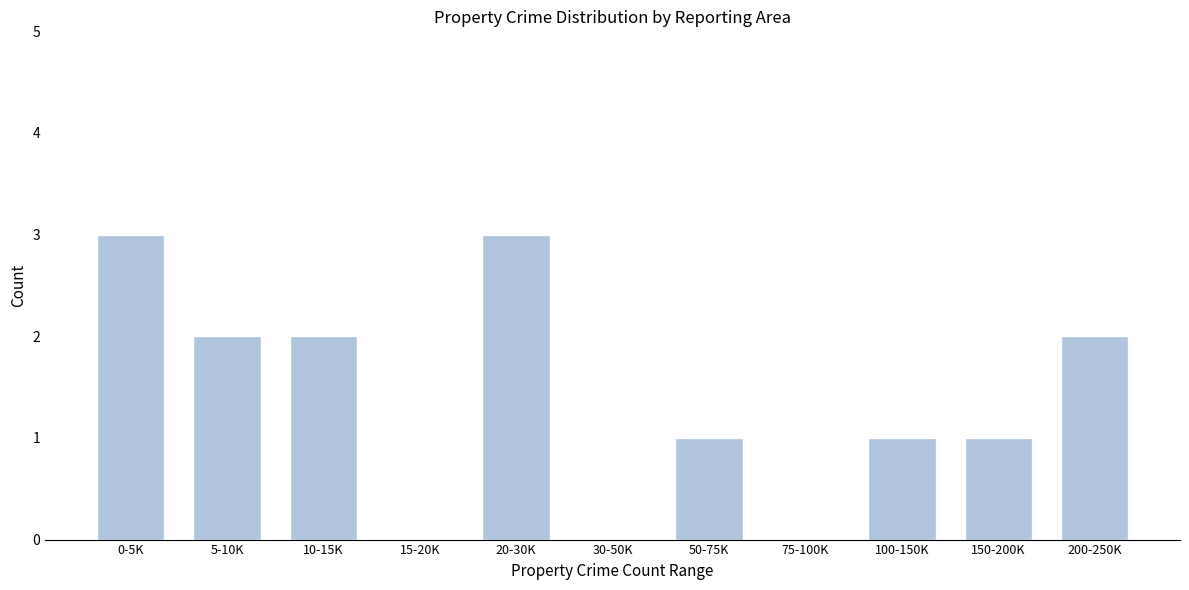

Reading left to right, list all the values displayed in this chart.

0-5K=3	5-10K=2	10-15K=2	15-20K=0	20-30K=3	30-50K=0	50-75K=1	75-100K=0	100-150K=1	150-200K=1	200-250K=2